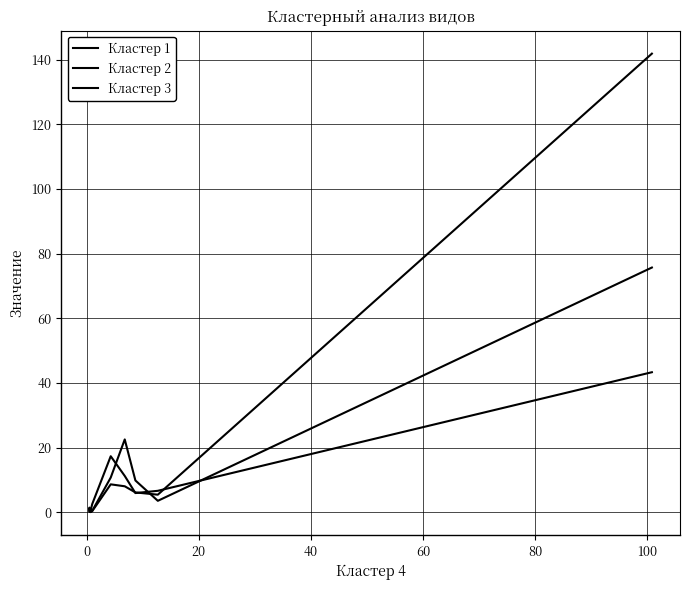

Where is Кластер 2 nearest to the value 21?

80